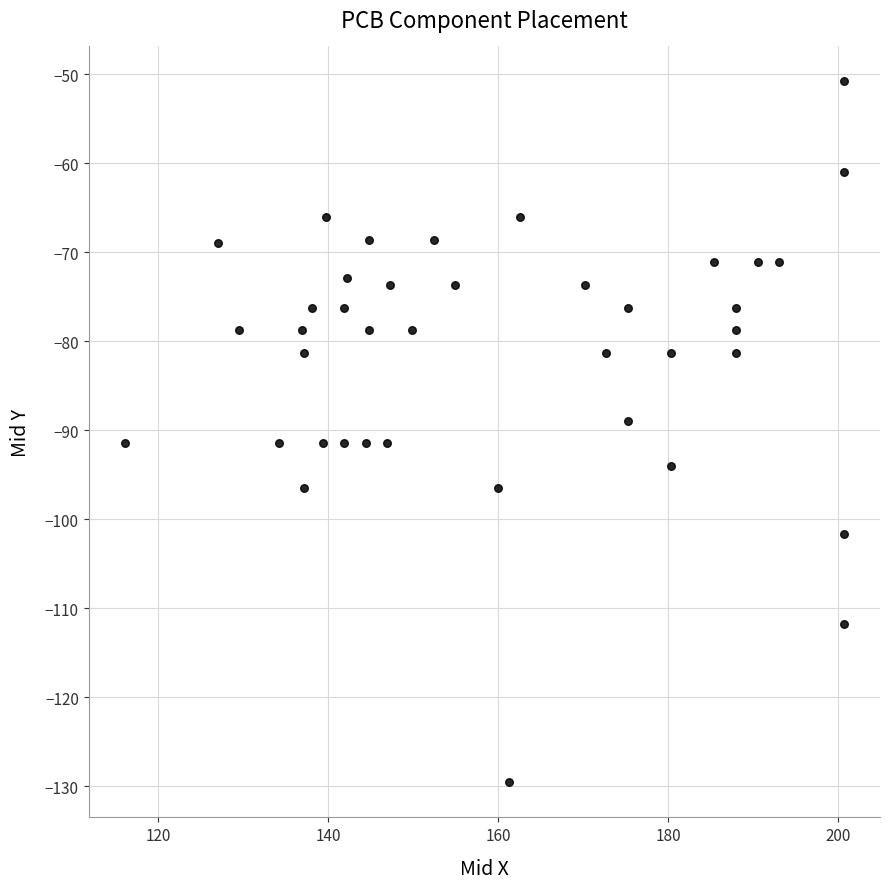

What is the range of X values (max minus min)?

84.6